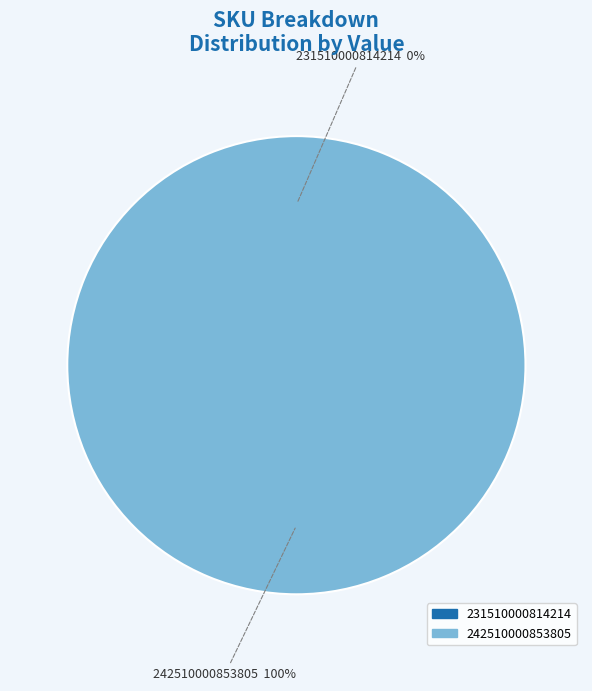

Count the number of slices in the pie.

2